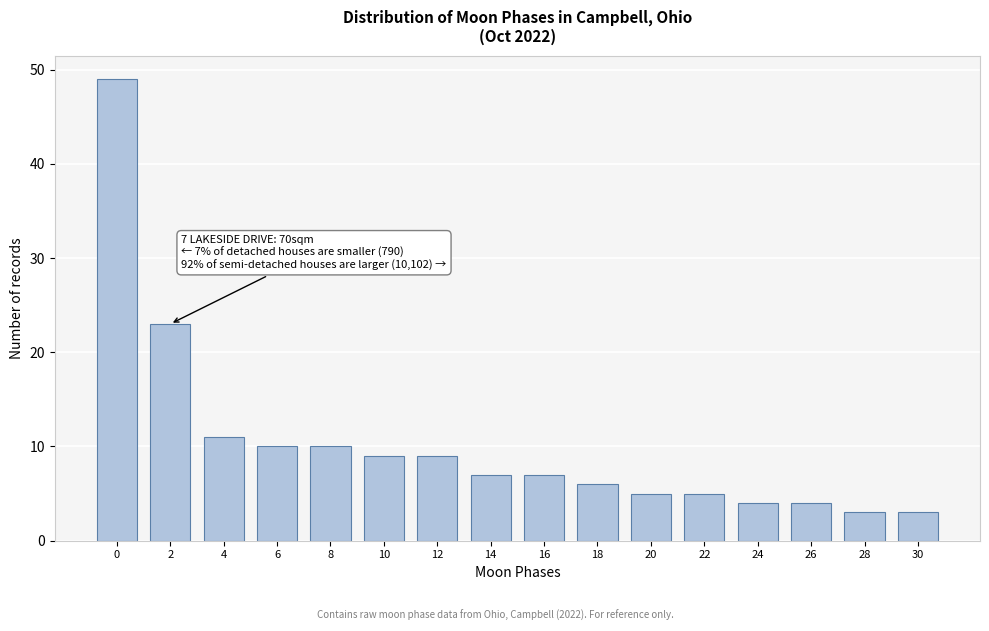

Reading left to right, what are all the values shown in this chart?

0=49	2=23	4=11	6=10	8=10	10=9	12=9	14=7	16=7	18=6	20=5	22=5	24=4	26=4	28=3	30=3